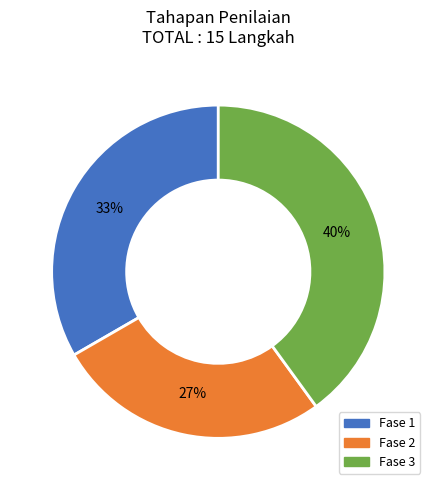

Combined, do Fase 2 and Fase 1 account for over 50%?

Yes